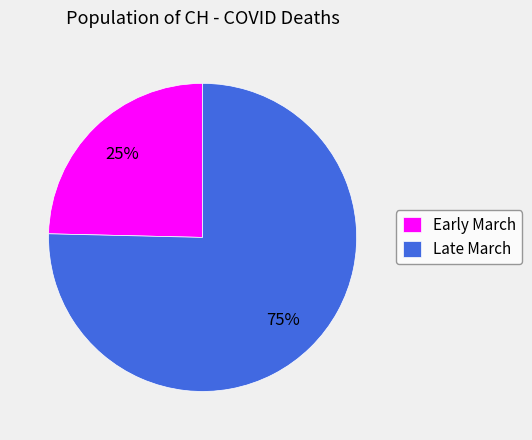

Combined, do Early March and Late March account for over 50%?

Yes